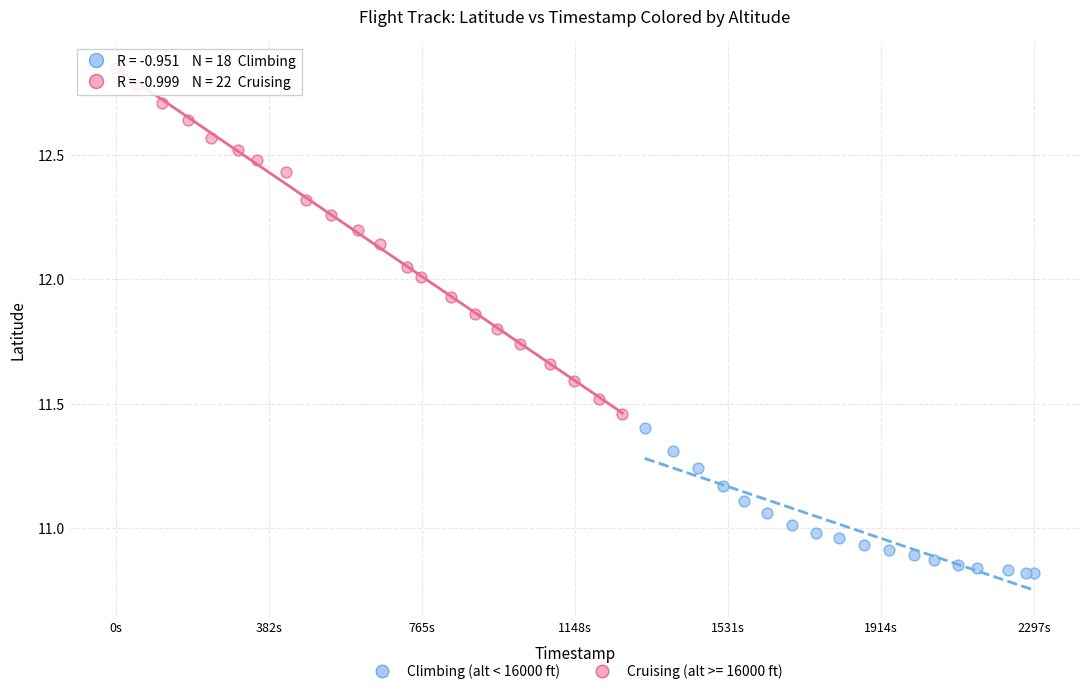

Which series contains the highest Y value?

Cruising (alt >= 16000 ft)